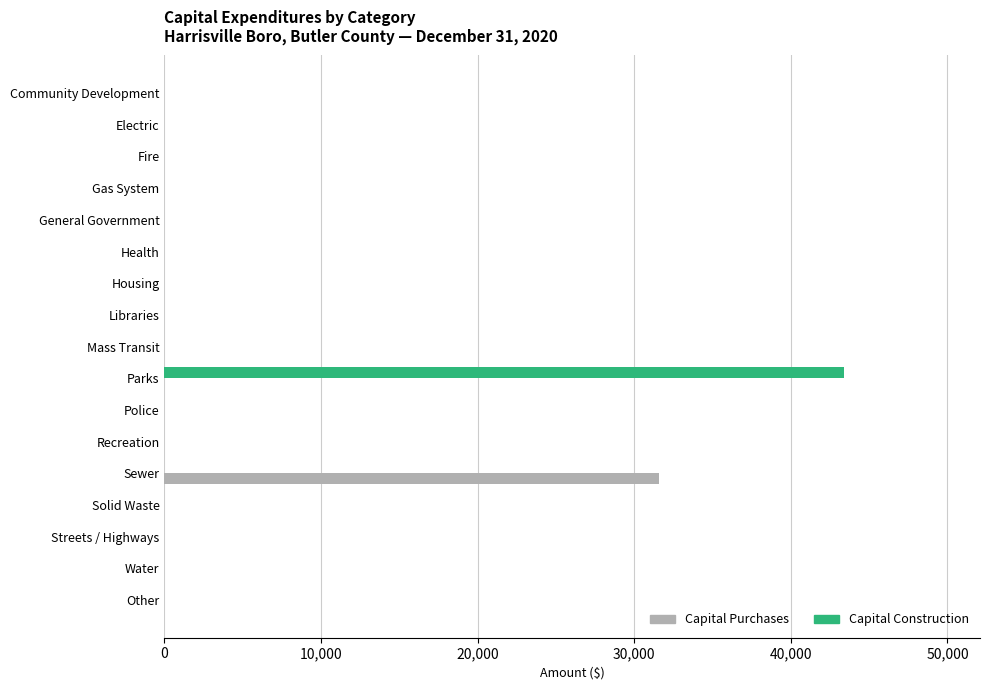

The Capital Purchases series shows 0 at Parks. True or false?

True